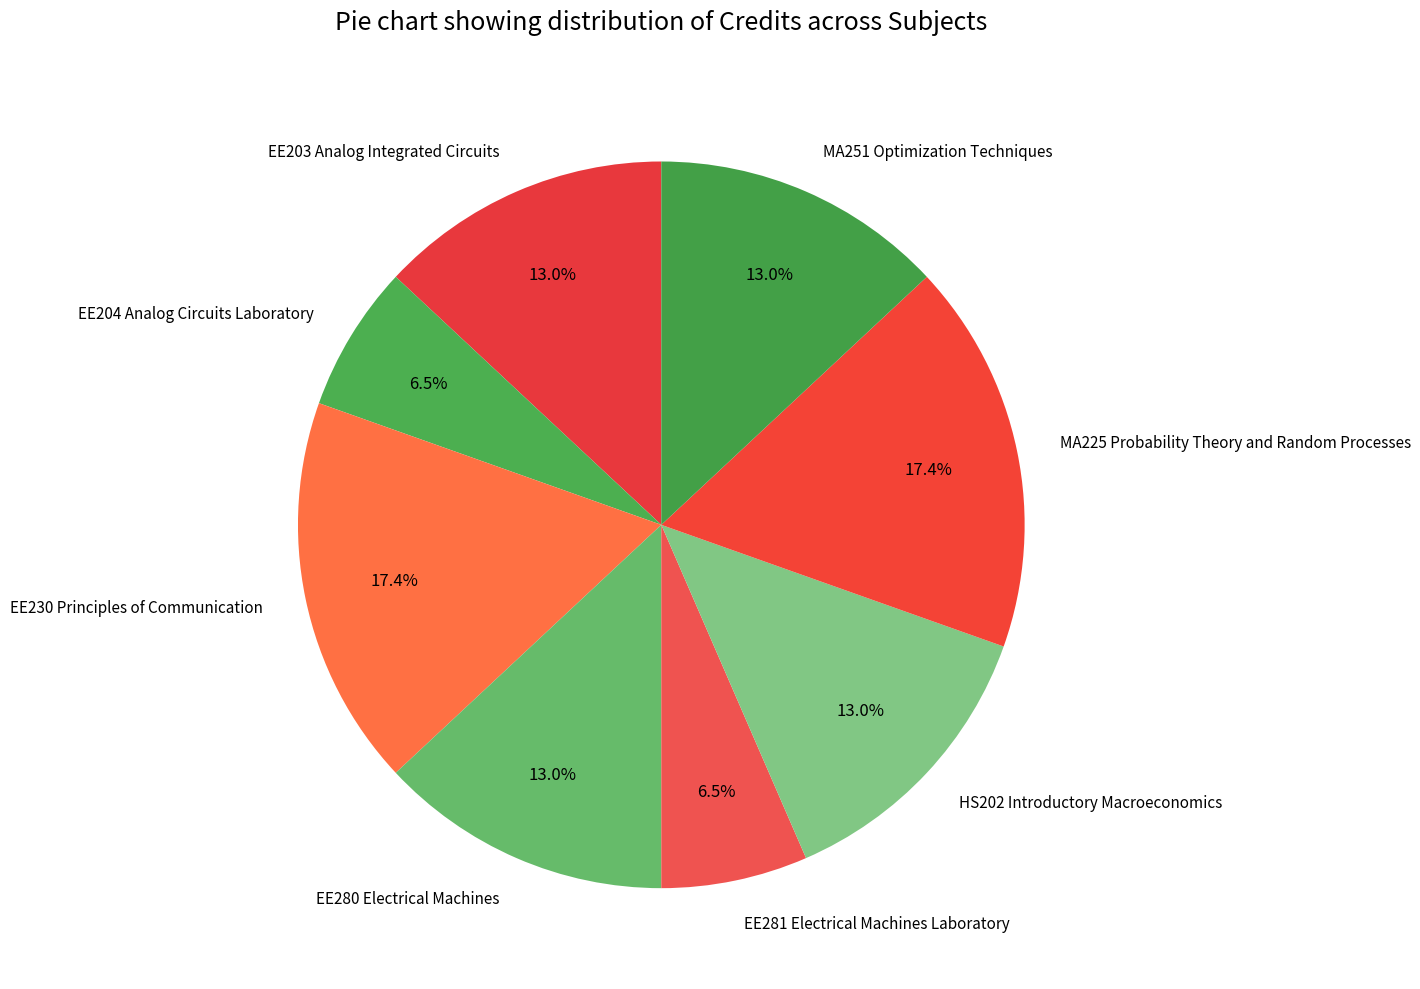

Which has a higher value, EE230 Principles of Communication or EE280 Electrical Machines?

EE230 Principles of Communication